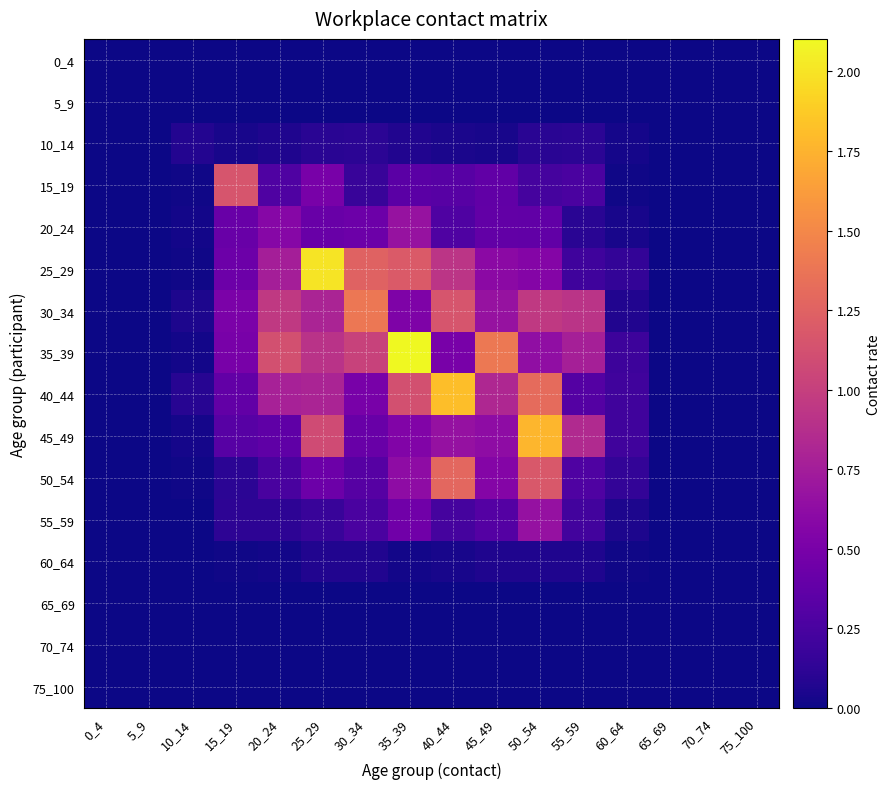

Reading left to right, transcribe all the data shown in this chart.

0_4: 0_4=0.0	5_9=0.0	10_14=0.0	15_19=0.0	20_24=0.0	25_29=0.0	30_34=0.0	35_39=0.0	40_44=0.0	45_49=0.0	50_54=0.0	55_59=0.0	60_64=0.0	65_69=0.0	70_74=0.0	75_100=0.0
5_9: 0_4=0.0	5_9=0.0	10_14=0.0	15_19=0.0	20_24=0.0	25_29=0.0	30_34=0.0	35_39=0.0	40_44=0.0	45_49=0.0	50_54=0.0	55_59=0.0	60_64=0.0	65_69=0.0	70_74=0.0	75_100=0.0
10_14: 0_4=0.0	5_9=0.0	10_14=0.1	15_19=0.0	20_24=0.1	25_29=0.1	30_34=0.1	35_39=0.1	40_44=0.0	45_49=0.0	50_54=0.1	55_59=0.1	60_64=0.0	65_69=0.0	70_74=0.0	75_100=0.0
15_19: 0_4=0.0	5_9=0.0	10_14=0.0	15_19=1.2	20_24=0.3	25_29=0.5	30_34=0.2	35_39=0.3	40_44=0.3	45_49=0.4	50_54=0.2	55_59=0.3	60_64=0.0	65_69=0.0	70_74=0.0	75_100=0.0
20_24: 0_4=0.0	5_9=0.0	10_14=0.0	15_19=0.4	20_24=0.6	25_29=0.4	30_34=0.4	35_39=0.7	40_44=0.3	45_49=0.4	50_54=0.4	55_59=0.1	60_64=0.0	65_69=0.0	70_74=0.0	75_100=0.0
25_29: 0_4=0.0	5_9=0.0	10_14=0.0	15_19=0.4	20_24=0.8	25_29=2.0	30_34=1.3	35_39=1.2	40_44=0.9	45_49=0.6	50_54=0.6	55_59=0.2	60_64=0.1	65_69=0.0	70_74=0.0	75_100=0.0
30_34: 0_4=0.0	5_9=0.0	10_14=0.1	15_19=0.5	20_24=1.0	25_29=0.8	30_34=1.4	35_39=0.5	40_44=1.2	45_49=0.7	50_54=1.0	55_59=0.9	60_64=0.1	65_69=0.0	70_74=0.0	75_100=0.0
35_39: 0_4=0.0	5_9=0.0	10_14=0.0	15_19=0.5	20_24=1.1	25_29=0.9	30_34=1.0	35_39=2.1	40_44=0.5	45_49=1.4	50_54=0.6	55_59=0.8	60_64=0.2	65_69=0.0	70_74=0.0	75_100=0.0
40_44: 0_4=0.0	5_9=0.0	10_14=0.1	15_19=0.4	20_24=0.8	25_29=0.8	30_34=0.5	35_39=1.1	40_44=1.8	45_49=0.8	50_54=1.3	55_59=0.3	60_64=0.2	65_69=0.0	70_74=0.0	75_100=0.0
45_49: 0_4=0.0	5_9=0.0	10_14=0.0	15_19=0.3	20_24=0.4	25_29=1.1	30_34=0.4	35_39=0.5	40_44=0.7	45_49=0.6	50_54=1.8	55_59=0.8	60_64=0.2	65_69=0.0	70_74=0.0	75_100=0.0
50_54: 0_4=0.0	5_9=0.0	10_14=0.0	15_19=0.1	20_24=0.3	25_29=0.4	30_34=0.3	35_39=0.6	40_44=1.3	45_49=0.6	50_54=1.2	55_59=0.3	60_64=0.1	65_69=0.0	70_74=0.0	75_100=0.0
55_59: 0_4=0.0	5_9=0.0	10_14=0.0	15_19=0.1	20_24=0.1	25_29=0.2	30_34=0.3	35_39=0.5	40_44=0.2	45_49=0.3	50_54=0.7	55_59=0.2	60_64=0.0	65_69=0.0	70_74=0.0	75_100=0.0
60_64: 0_4=0.0	5_9=0.0	10_14=0.0	15_19=0.0	20_24=0.0	25_29=0.1	30_34=0.1	35_39=0.0	40_44=0.0	45_49=0.1	50_54=0.1	55_59=0.1	60_64=0.0	65_69=0.0	70_74=0.0	75_100=0.0
65_69: 0_4=0.0	5_9=0.0	10_14=0.0	15_19=0.0	20_24=0.0	25_29=0.0	30_34=0.0	35_39=0.0	40_44=0.0	45_49=0.0	50_54=0.0	55_59=0.0	60_64=0.0	65_69=0.0	70_74=0.0	75_100=0.0
70_74: 0_4=0.0	5_9=0.0	10_14=0.0	15_19=0.0	20_24=0.0	25_29=0.0	30_34=0.0	35_39=0.0	40_44=0.0	45_49=0.0	50_54=0.0	55_59=0.0	60_64=0.0	65_69=0.0	70_74=0.0	75_100=0.0
75_100: 0_4=0.0	5_9=0.0	10_14=0.0	15_19=0.0	20_24=0.0	25_29=0.0	30_34=0.0	35_39=0.0	40_44=0.0	45_49=0.0	50_54=0.0	55_59=0.0	60_64=0.0	65_69=0.0	70_74=0.0	75_100=0.0